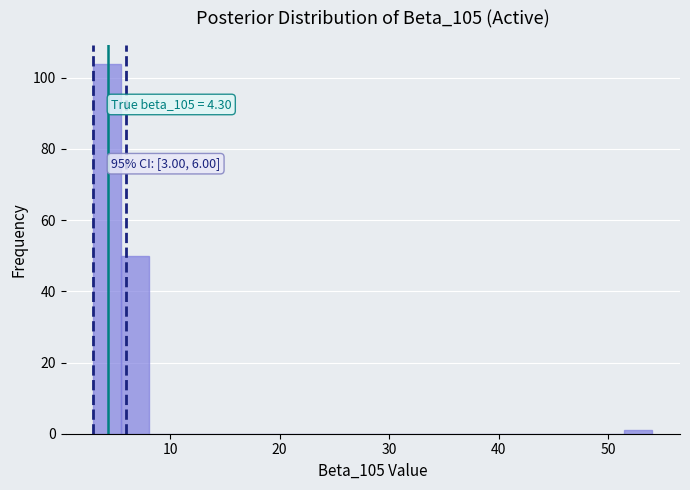

Around what value on the x-axis is the tallest bar? Give the approximate position of its centre, as read against the axis.

4